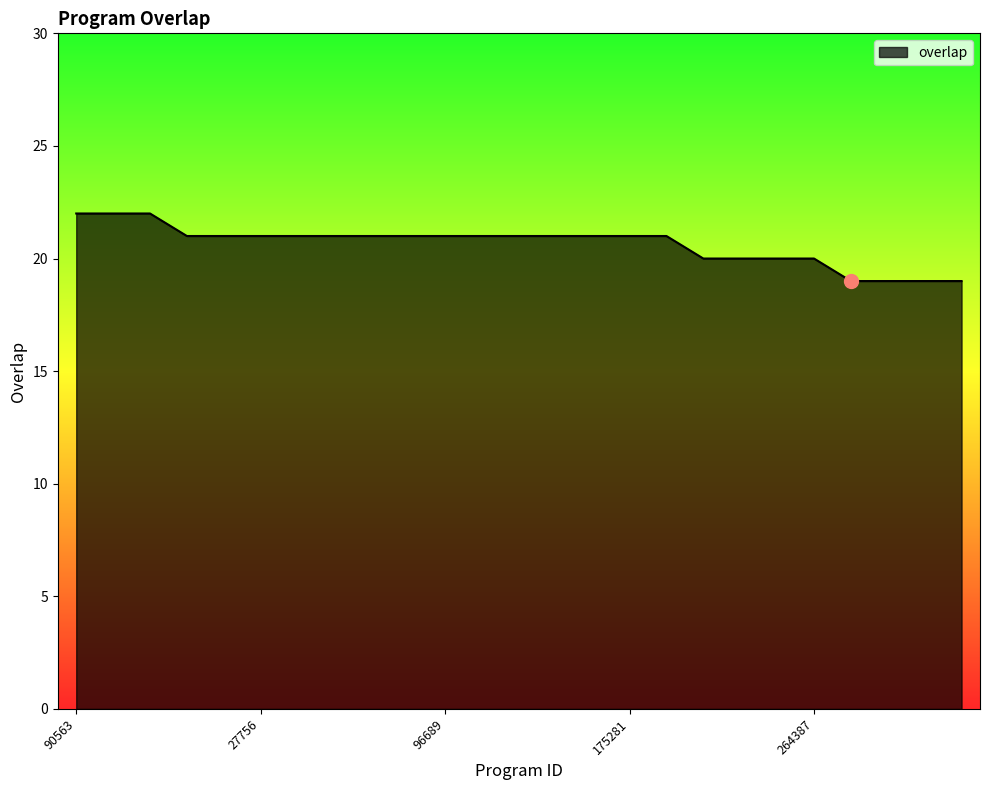

What is the smallest value displayed?

19